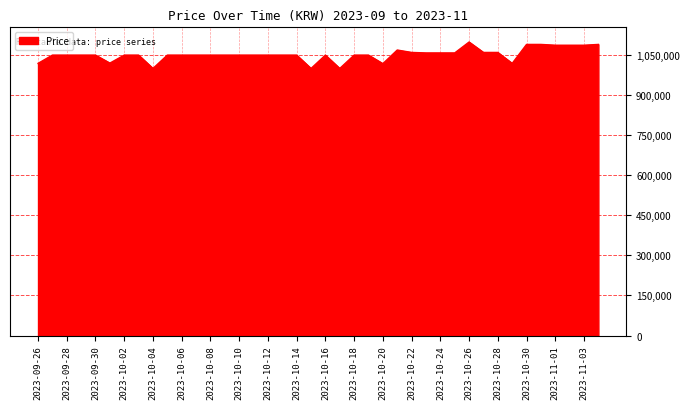

What is the maximum value shown in the chart?

1099000